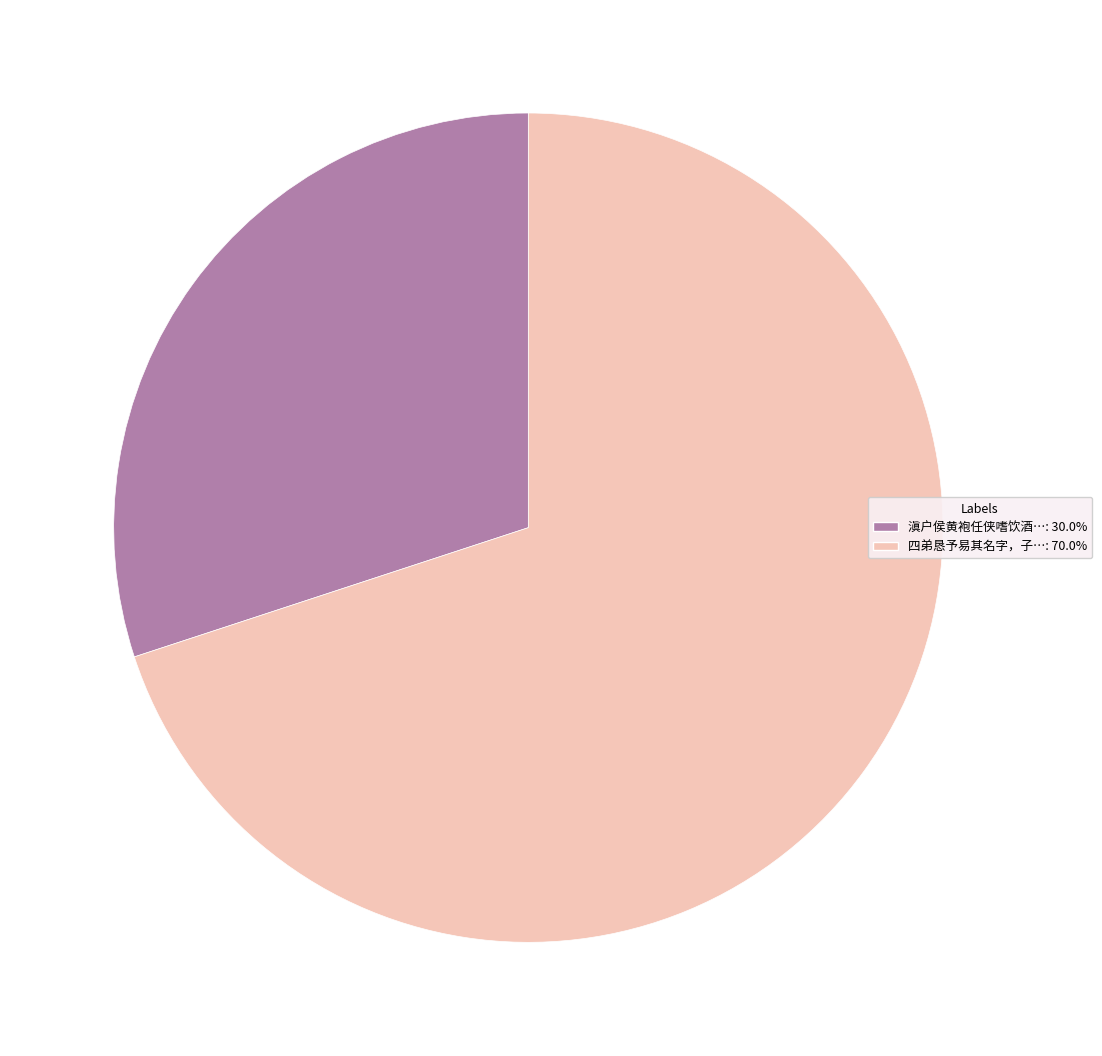

Does 滇户侯黄袍任侠嗜饮酒…: 30.0% account for over 50% of the chart?

No